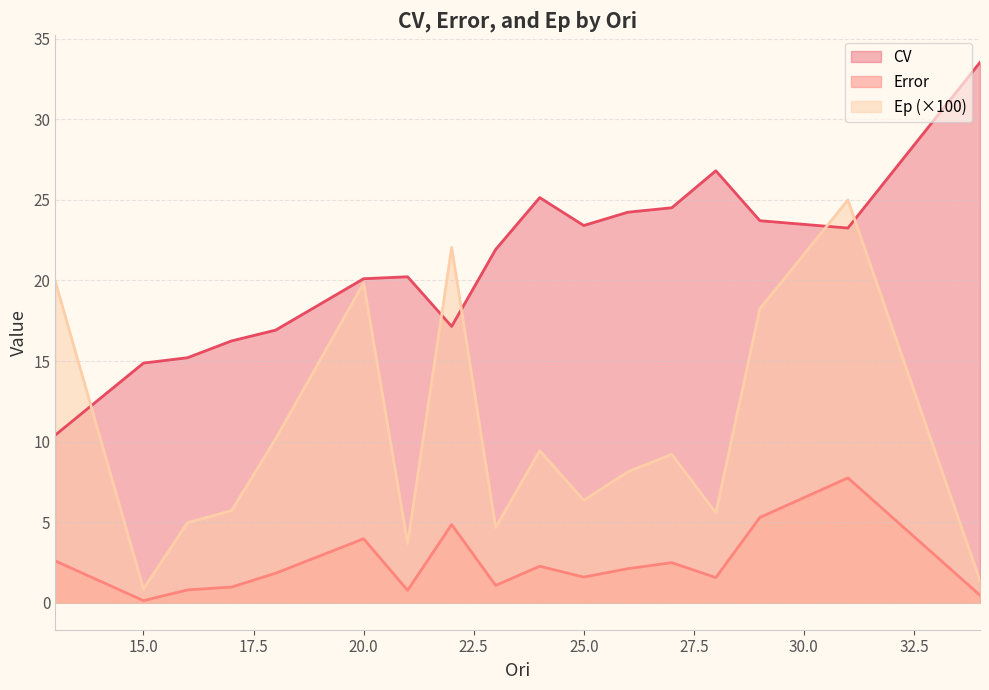

The value of CV at 25.0 is 14.7. True or false?

False